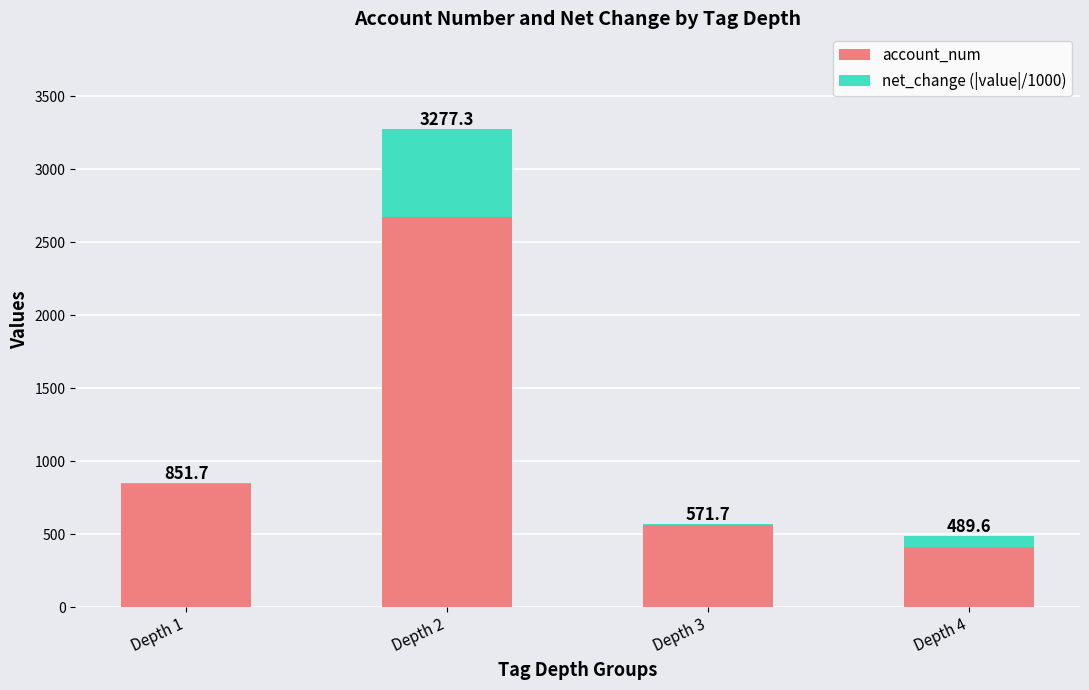

What is the difference between the maximum and minimum values in the account_num series?

2264.0